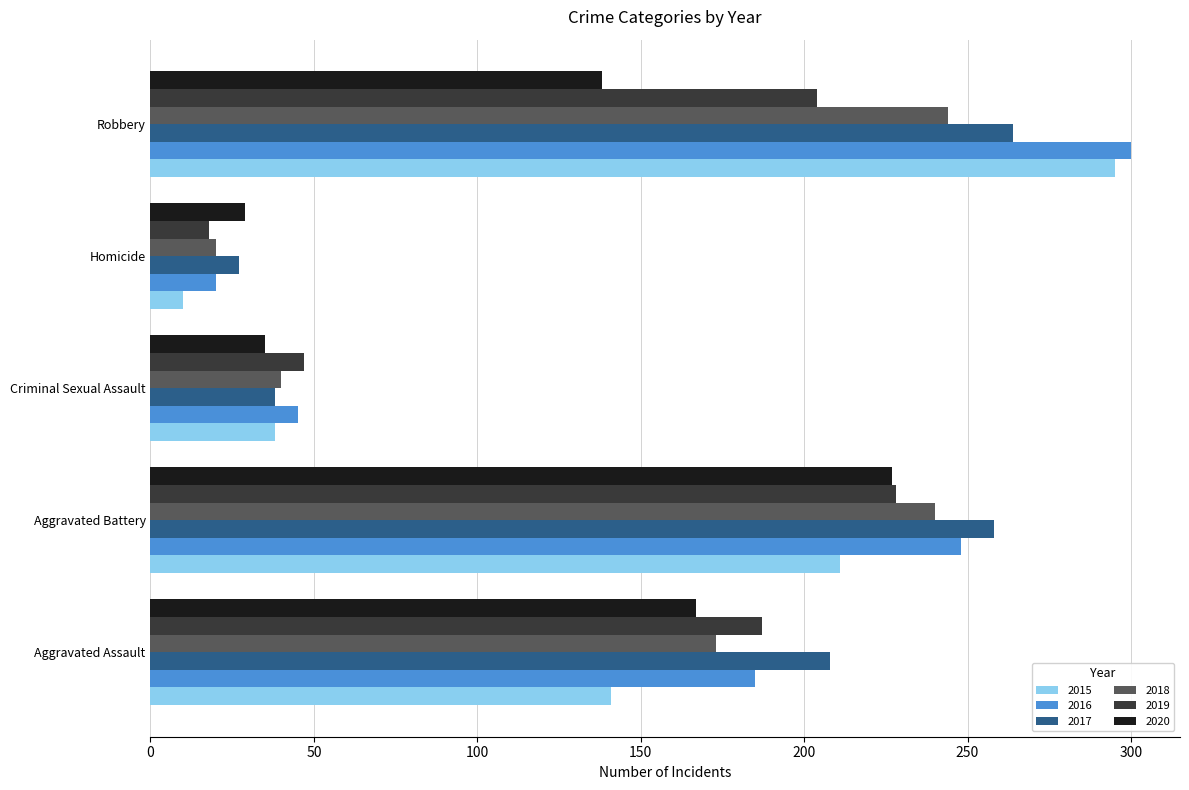

What is the difference between the maximum and second lowest values in the 2017 series?

226